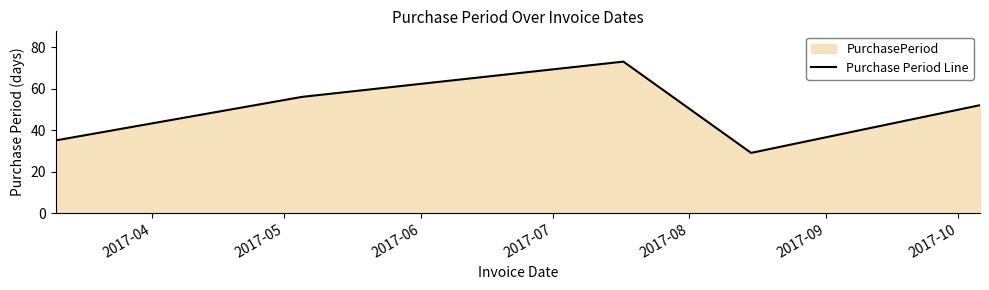

Reading left to right, extract all data points from this chart.

35	56	73	29	52